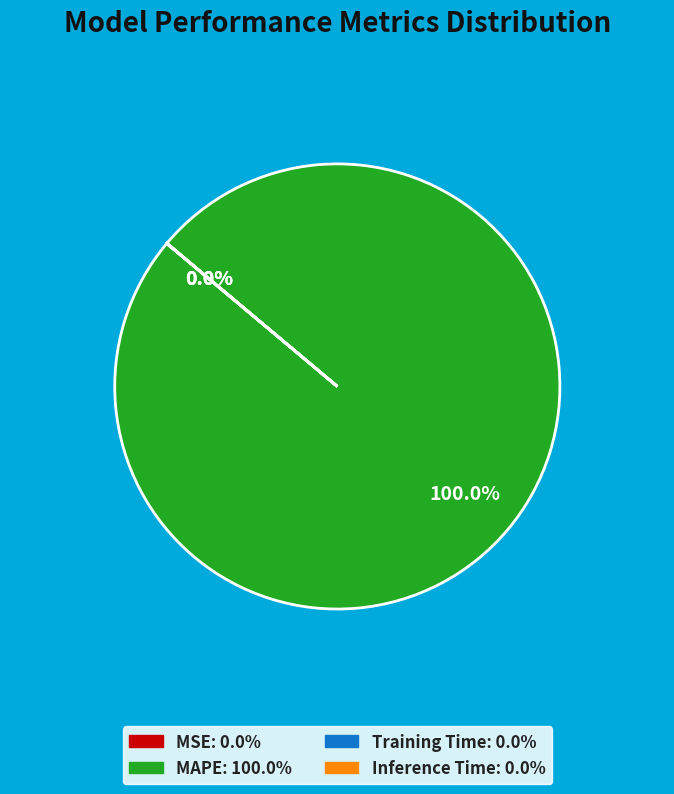

What is the largest slice in the pie chart?

MAPE